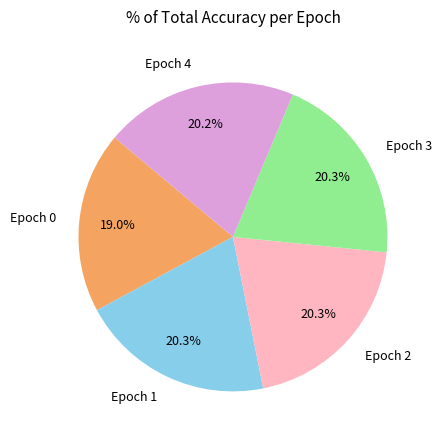

What is the smallest slice in the pie chart?

Epoch 0